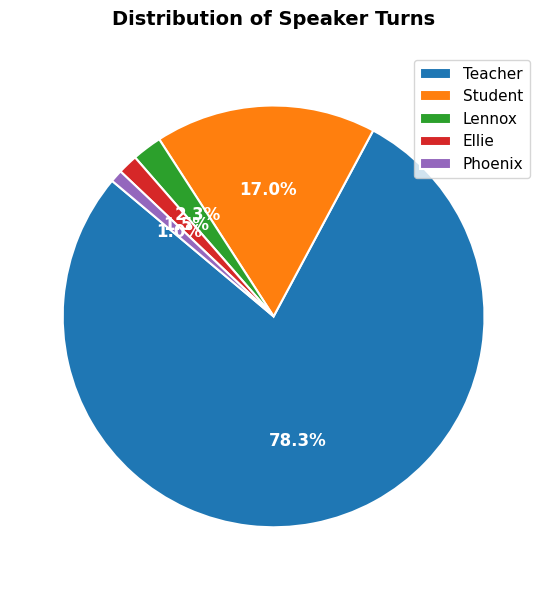

What is the largest slice in the pie chart?

Teacher